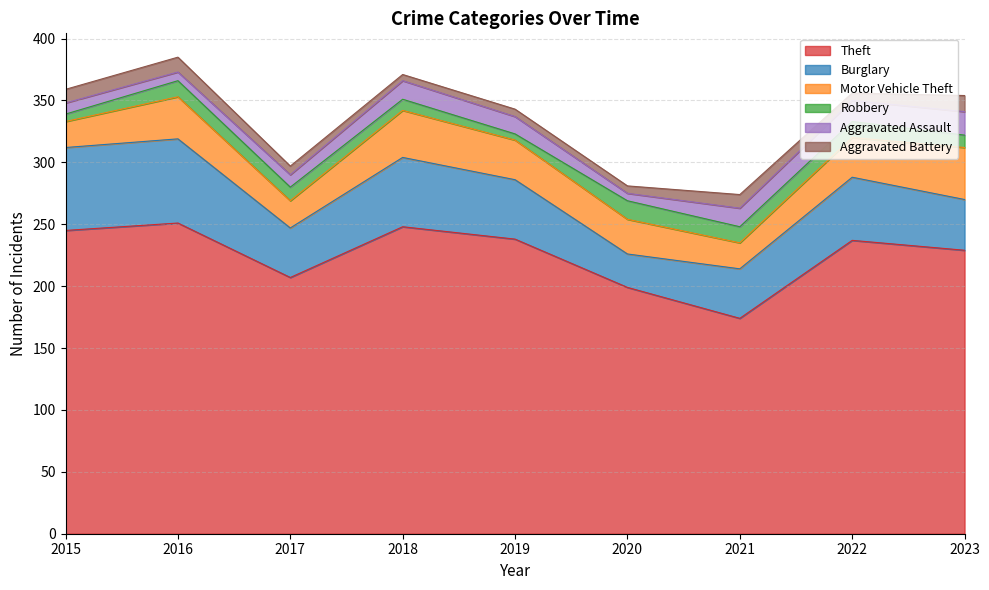

How many interior local peaks does the Burglary series have?

3